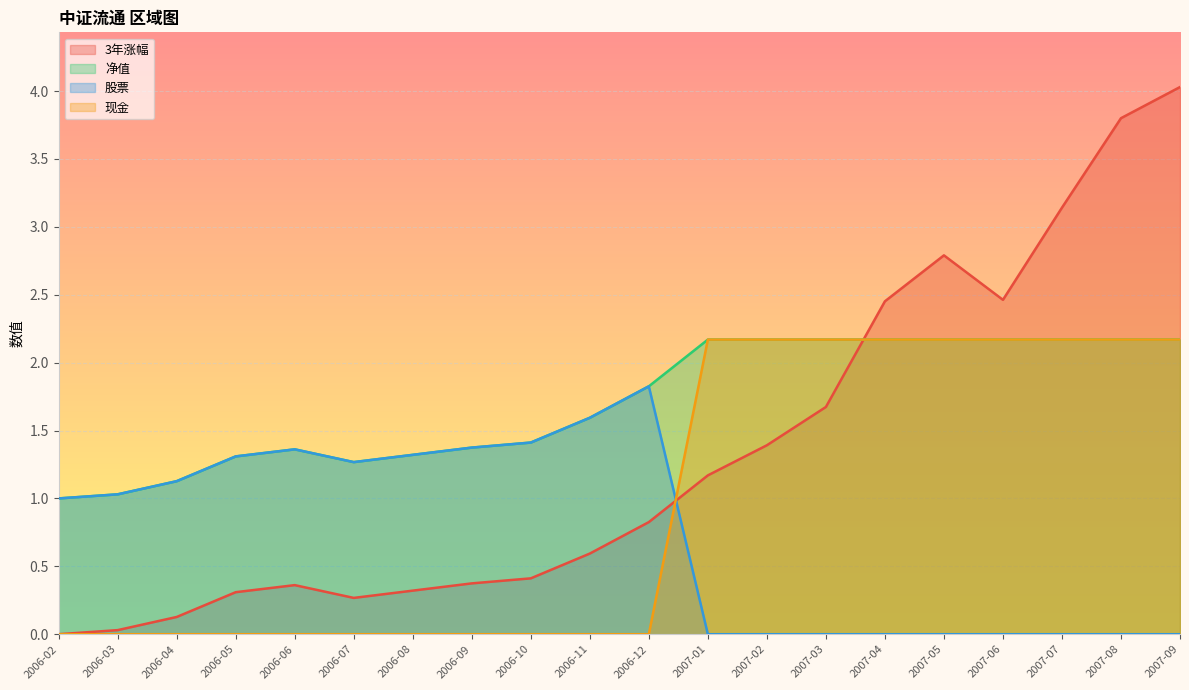

What is the total value across all series at 2007-08?

8.1